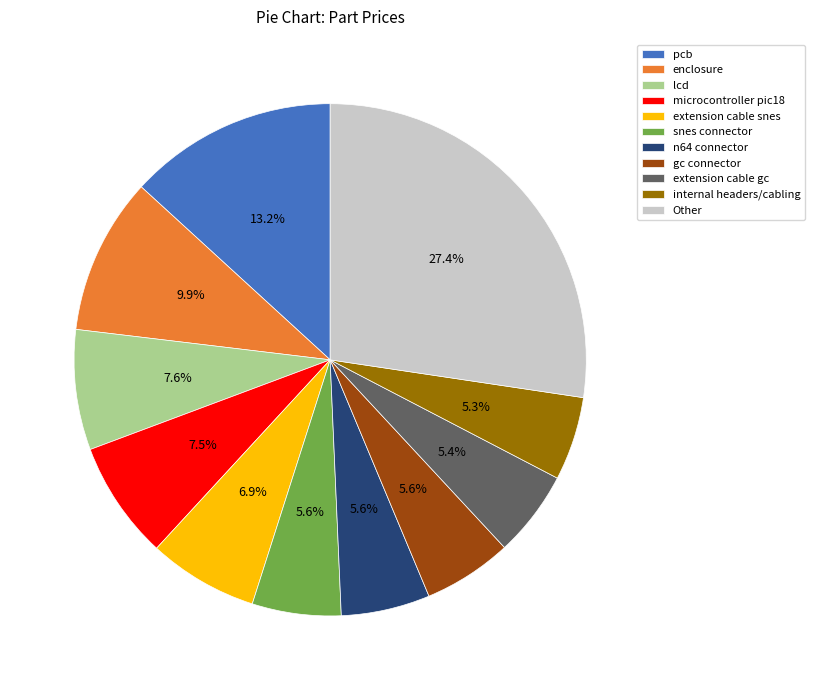

What is the total percentage of extension cable gc and lcd?

13.0%